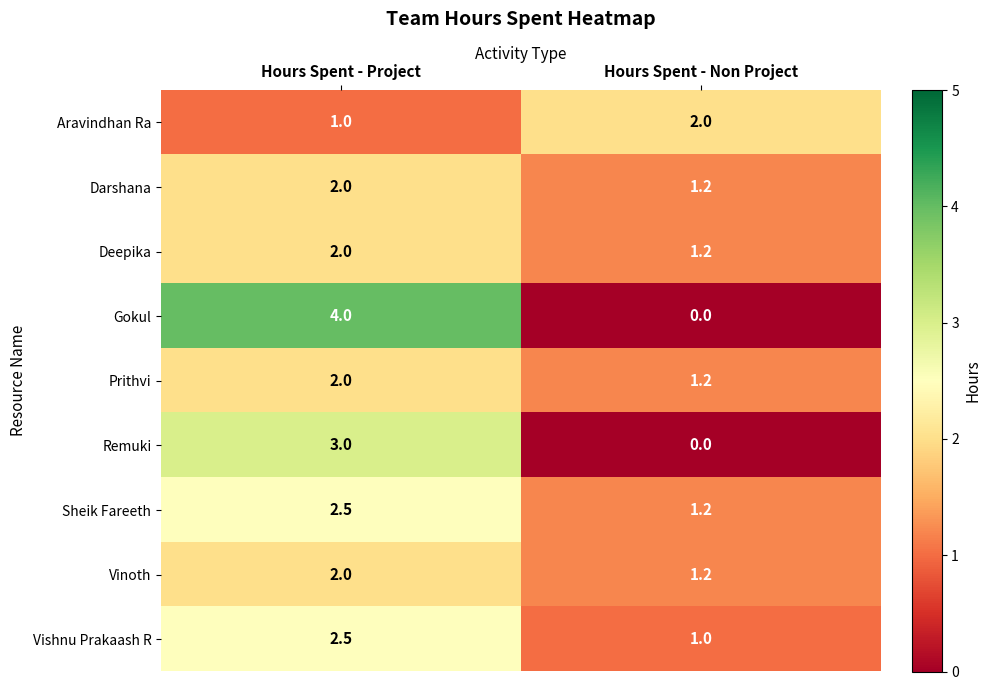

Reading left to right, what are all the values shown in this chart?

Aravindhan Ra: Hours Spent - Project=1.0	Hours Spent - Non Project=2.0
Darshana: Hours Spent - Project=2.0	Hours Spent - Non Project=1.2
Deepika: Hours Spent - Project=2.0	Hours Spent - Non Project=1.2
Gokul: Hours Spent - Project=4.0	Hours Spent - Non Project=0.0
Prithvi: Hours Spent - Project=2.0	Hours Spent - Non Project=1.2
Remuki: Hours Spent - Project=3.0	Hours Spent - Non Project=0.0
Sheik Fareeth: Hours Spent - Project=2.5	Hours Spent - Non Project=1.2
Vinoth: Hours Spent - Project=2.0	Hours Spent - Non Project=1.2
Vishnu Prakaash R: Hours Spent - Project=2.5	Hours Spent - Non Project=1.0